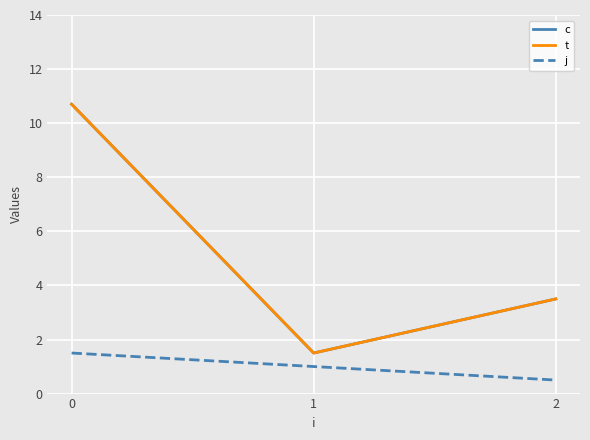

The j series shows 1.6 at 1. True or false?

False